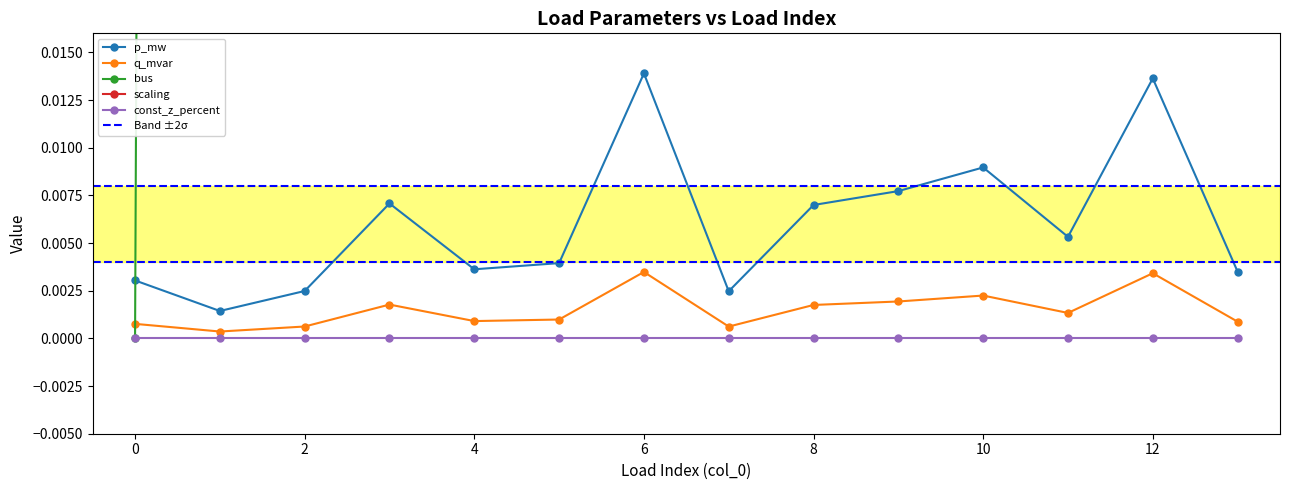

True or false: p_mw and const_z_percent intersect in this chart.

False